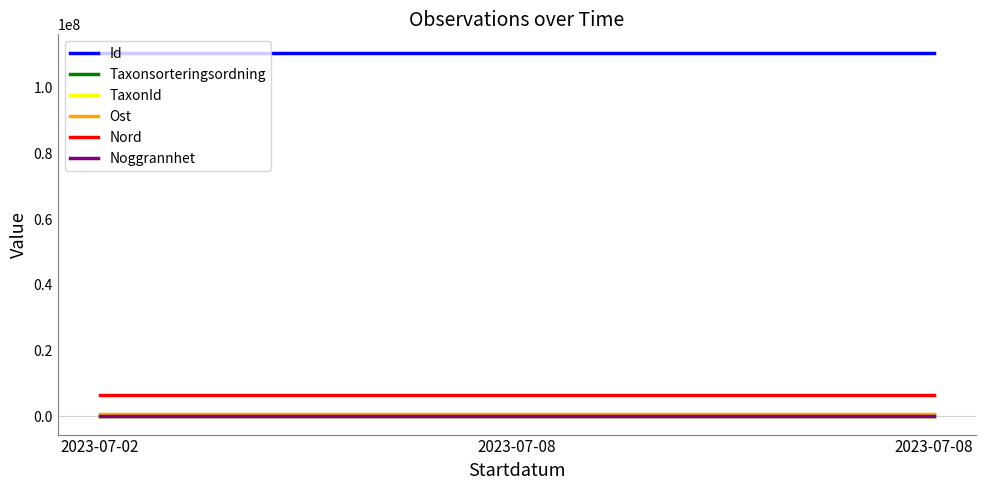

What are all the series names shown in the legend?

Id, Taxonsorteringsordning, TaxonId, Ost, Nord, Noggrannhet